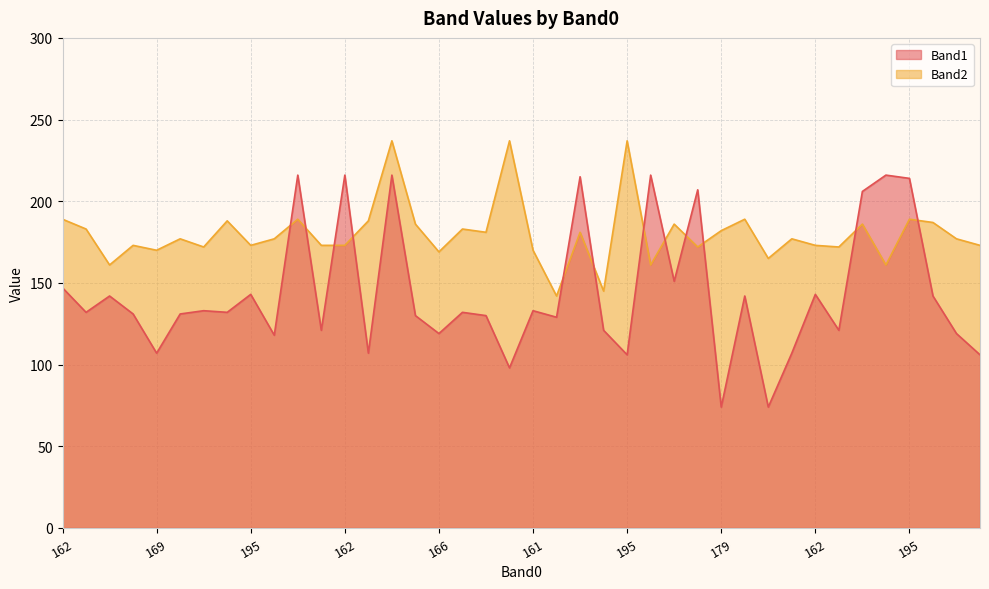

True or false: Band2 has more than 1 points higher than both neighbors.

True